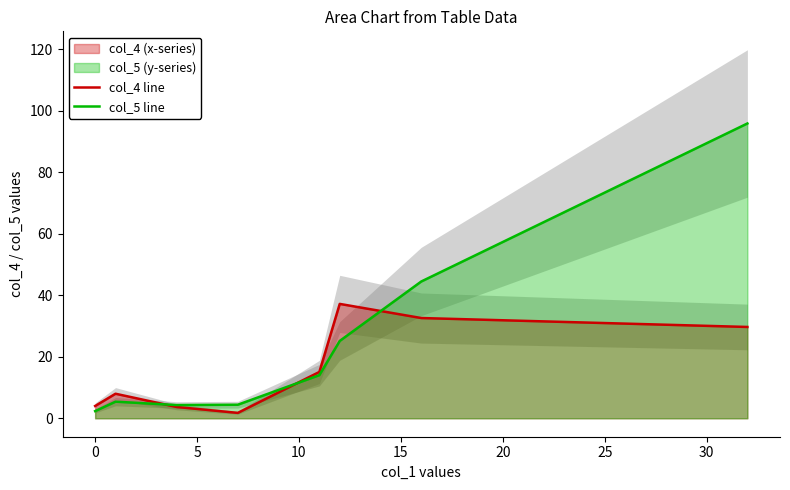

How many lines are shown in the chart?

2